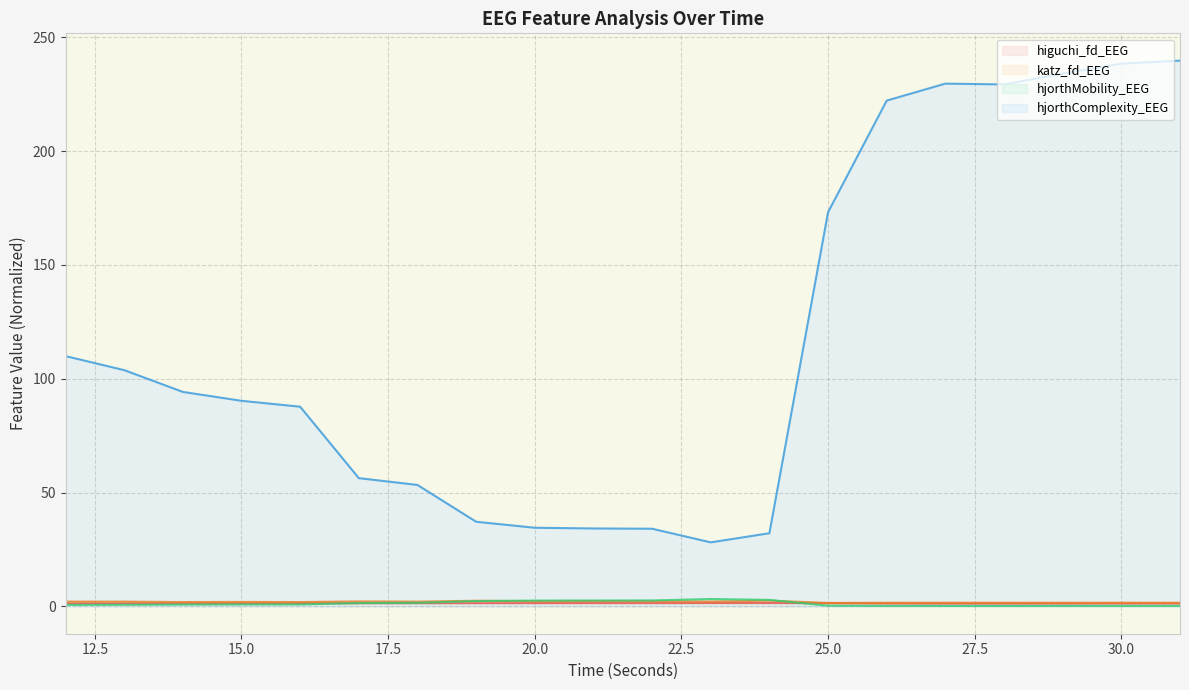

At how many categories does at least one series exceed 64?

12